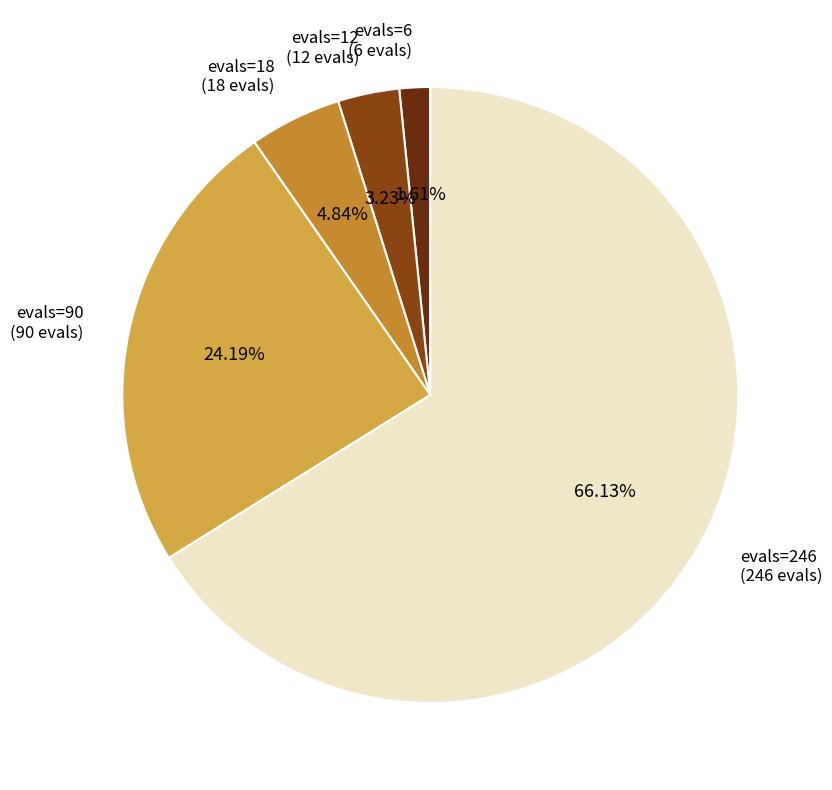

How many slices are in this pie chart?

5